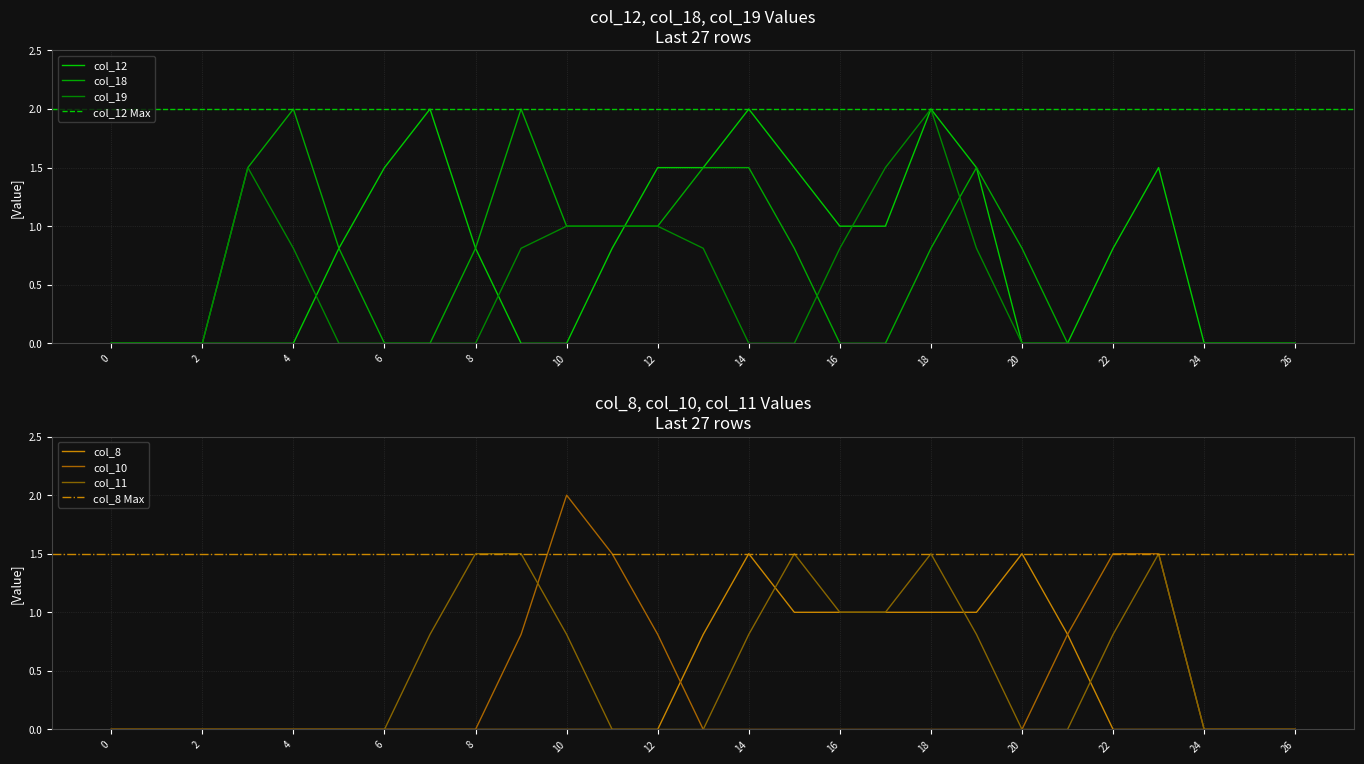

Which series ends up on top after the final intersection of col_8 and col_10?

col_8